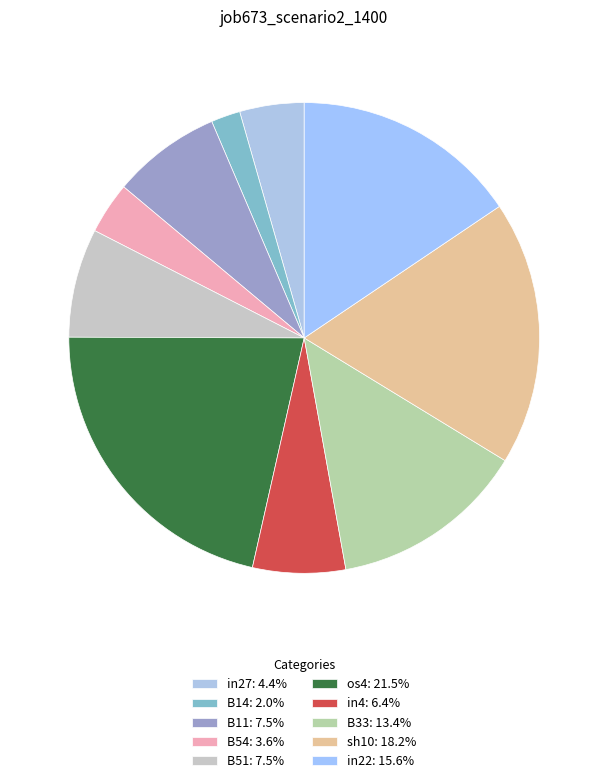

Is it true that in27 is 4% of the pie?

True